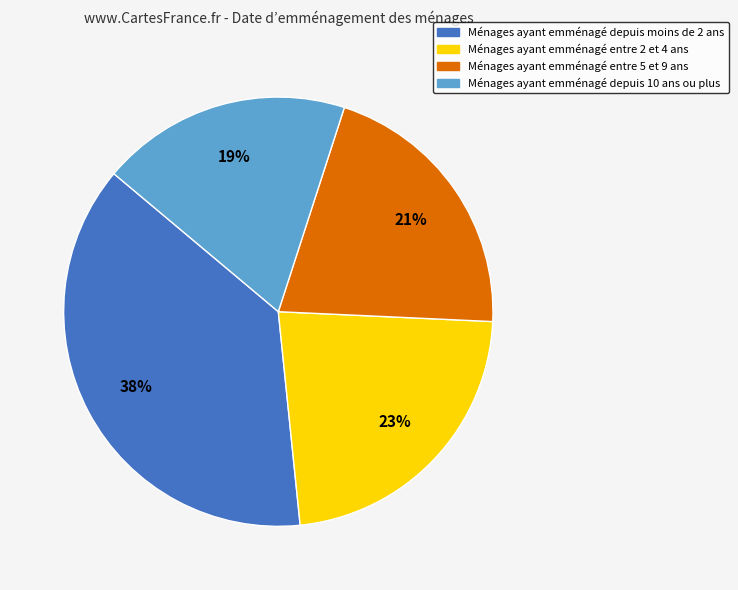

To the nearest percent, what is the difference between the largest and smallest slice percentages?

19%